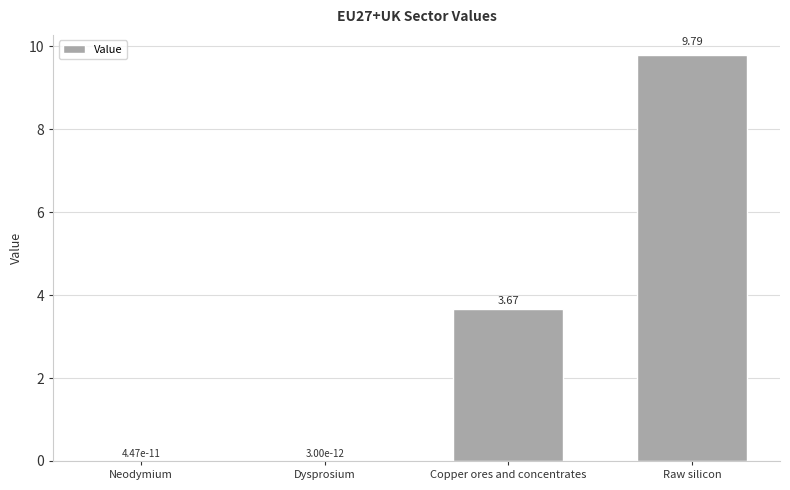

The value at Raw silicon is 9.8. True or false?

True